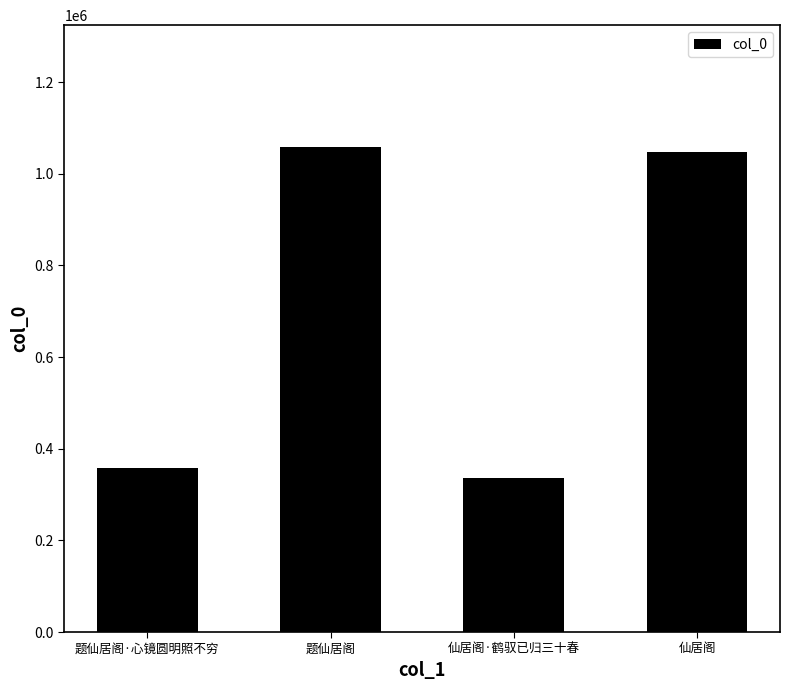

Which category has the lowest value across all series?

仙居阁·鹤驭已归三十春